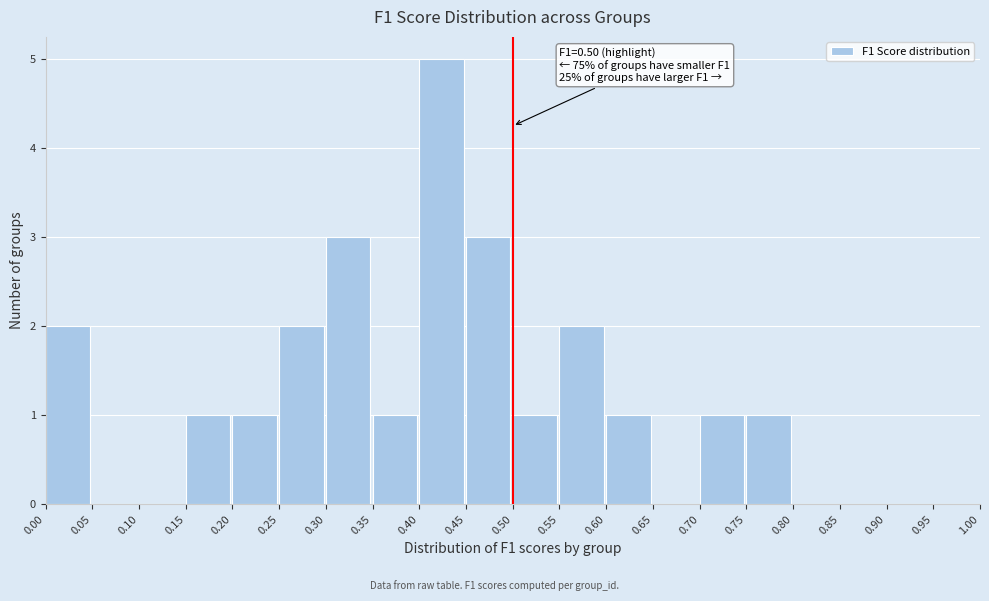

Over which range of the x-axis is the bar tallest?

0.40 to 0.45